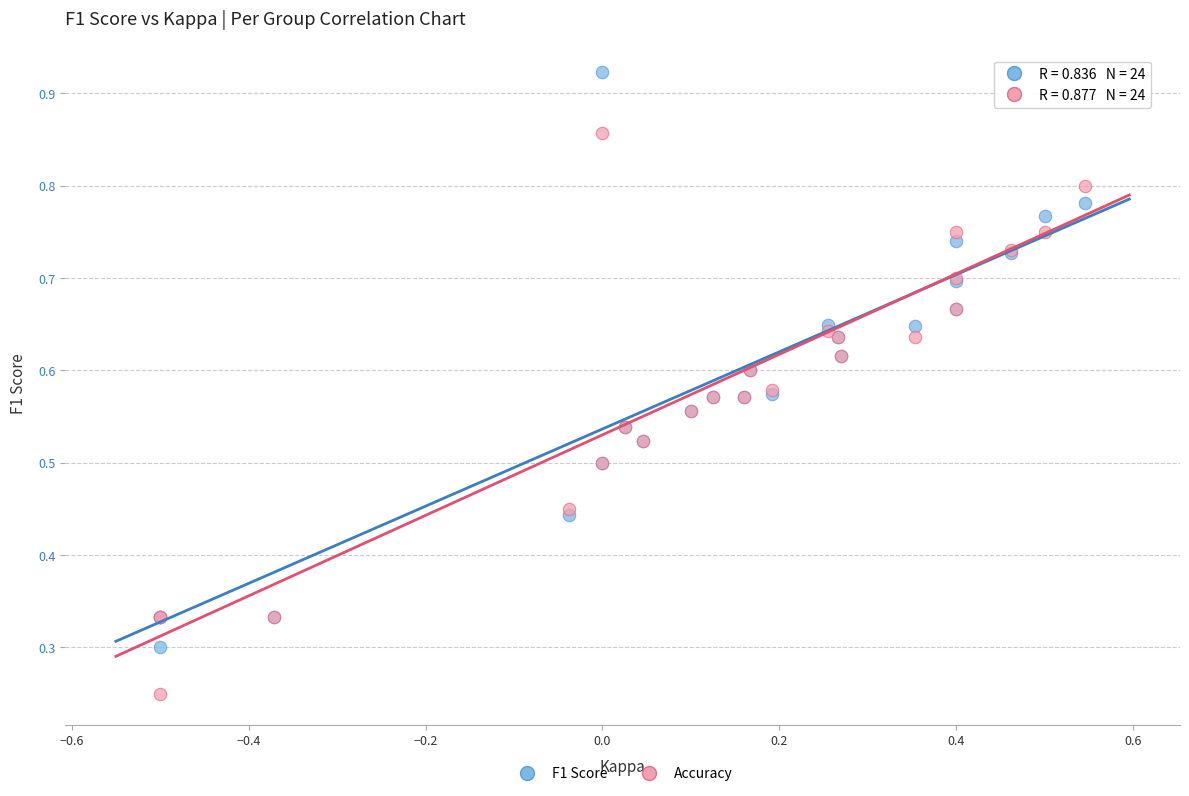

Which series reaches the minimum Y coordinate?

Accuracy